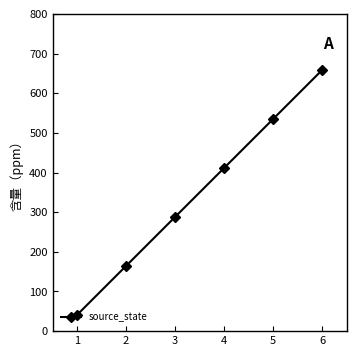

What is the difference between the maximum and second lowest values?

494.1